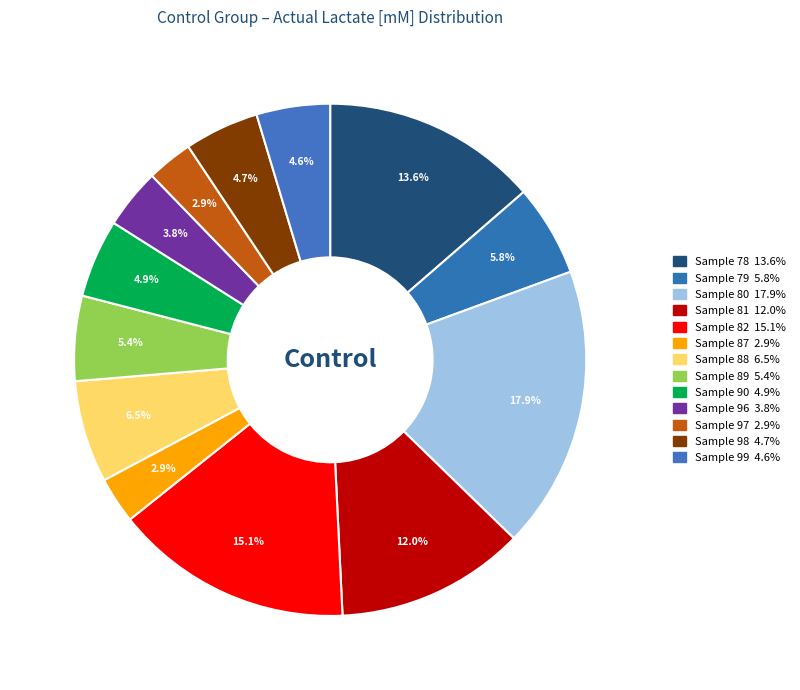

To the nearest percent, what portion does Sample 97 represent?

3%